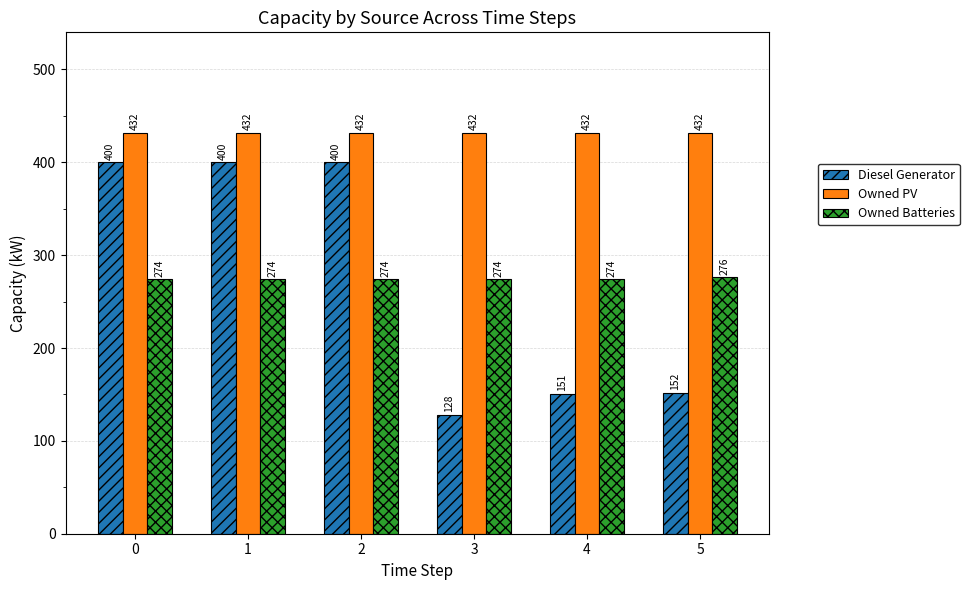

Which series has the widest spread of values?

Diesel Generator